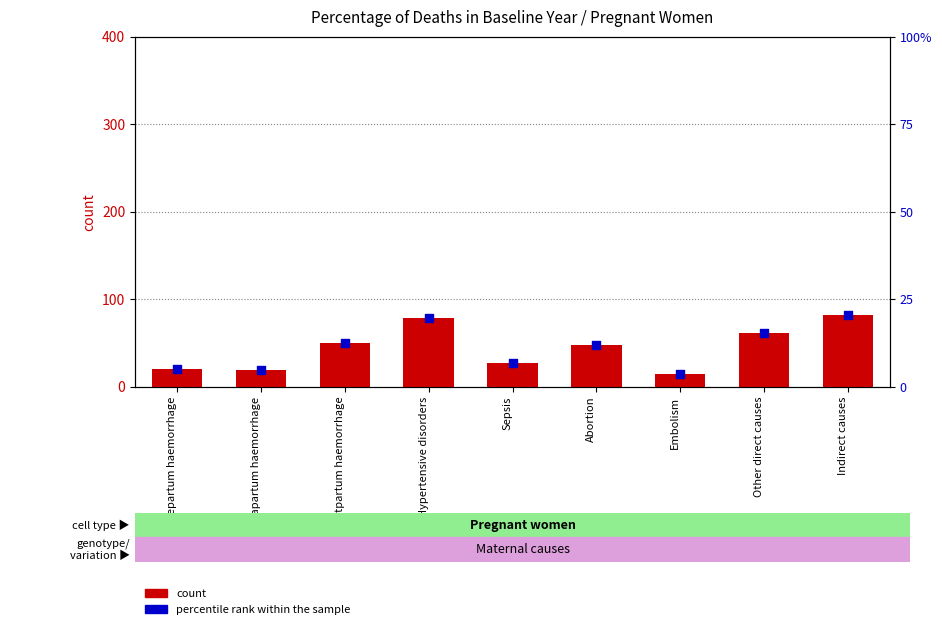

Is the value of percentile rank within the sample at Sepsis greater than the value of count at Postpartum haemorrhage?

No